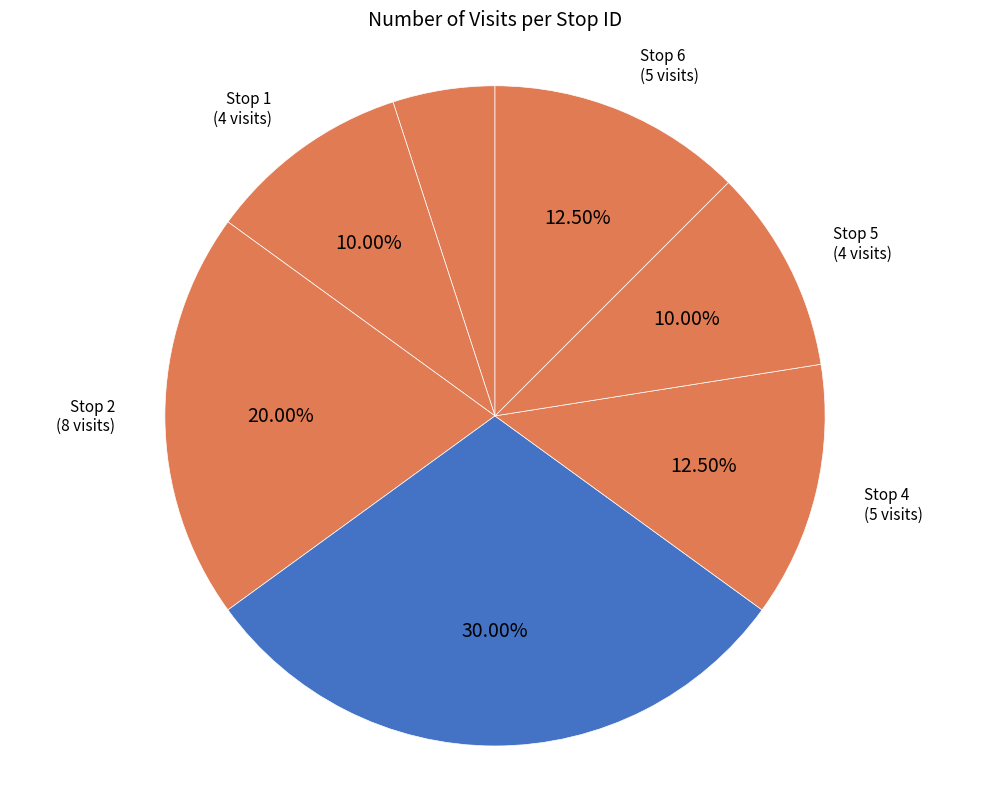

How many slices are in this pie chart?

7